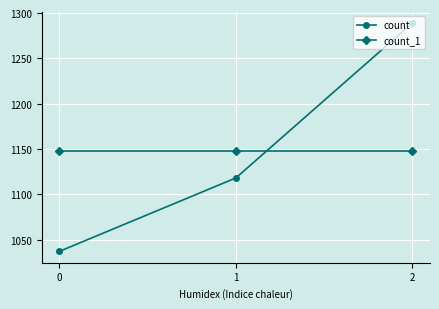

At how many categories does at least one series exceed 1072?

3